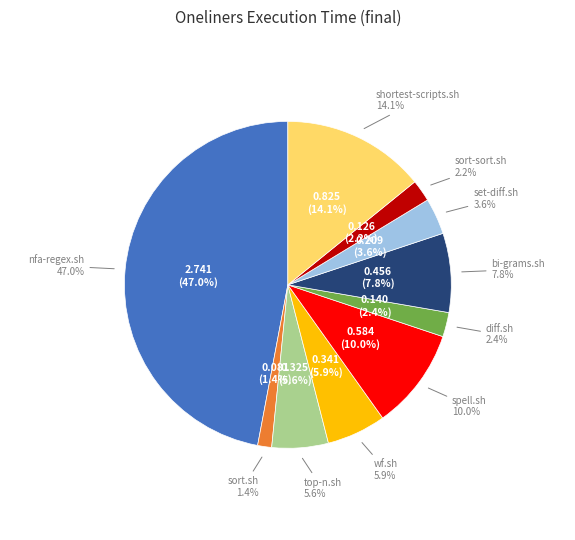

Which category has the smallest portion of the pie?

sort.sh